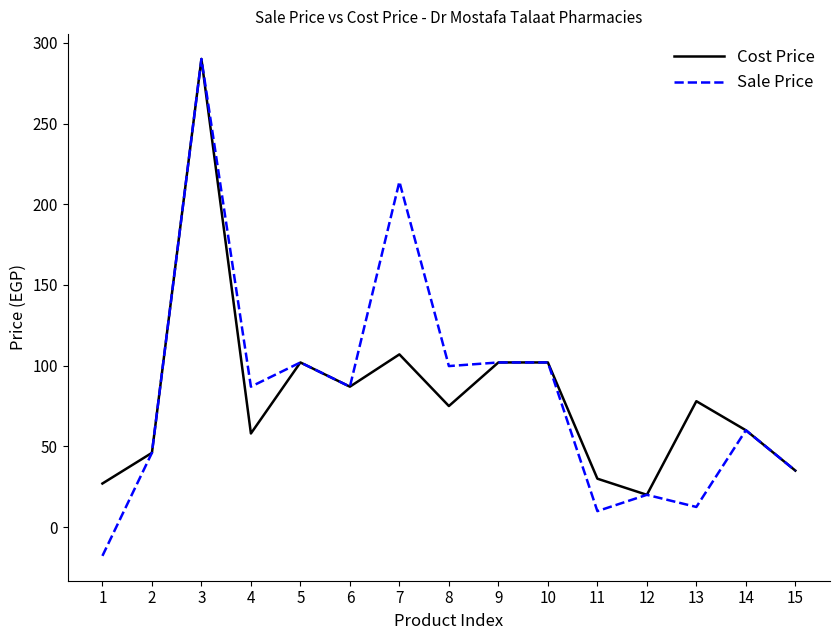

What is the average value of the Sale Price series?

83.3